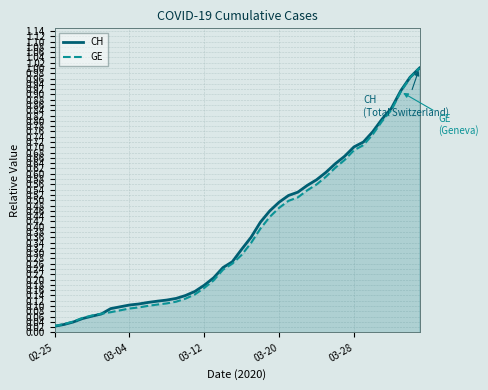

What is the label of the 40th point from the right?

02-25